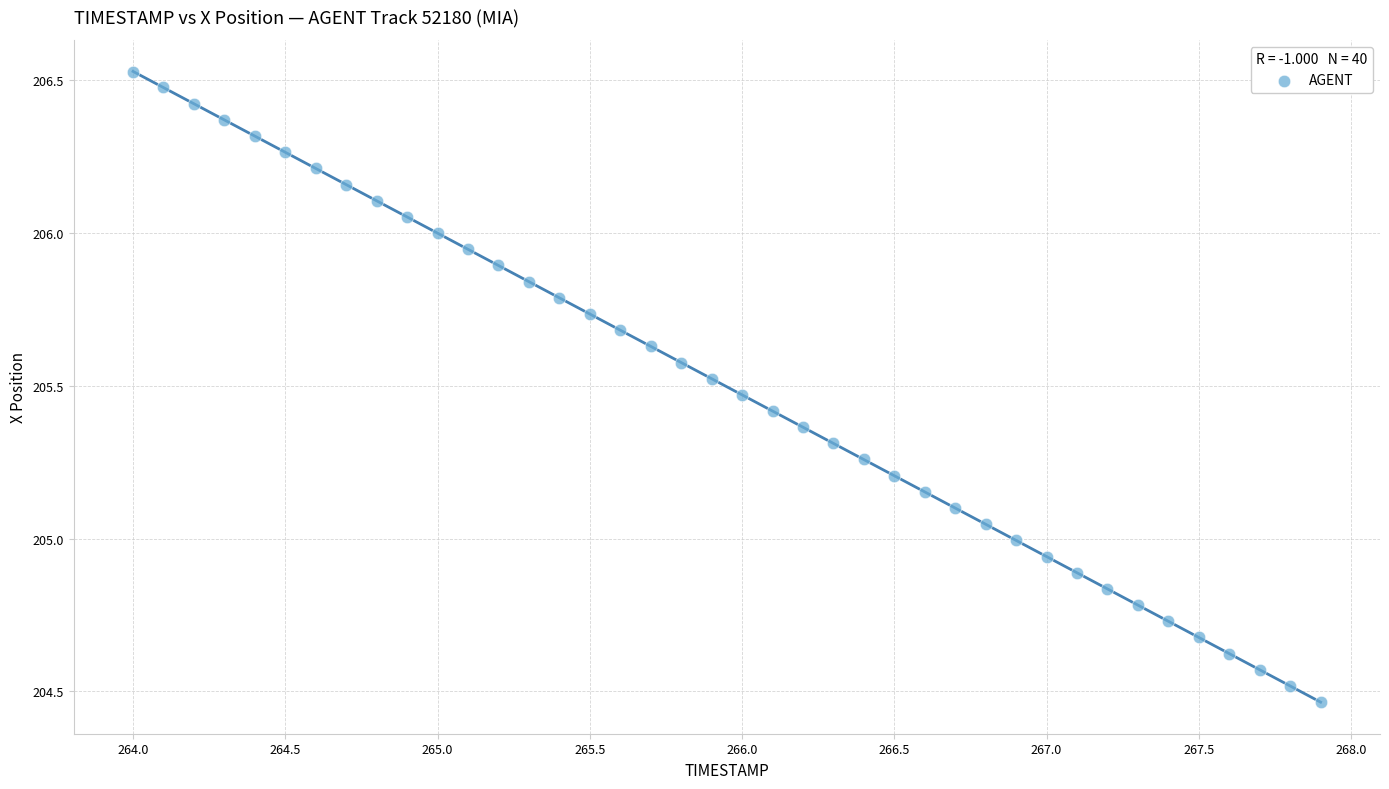

What is the range of Y values (max minus min)?

2.1